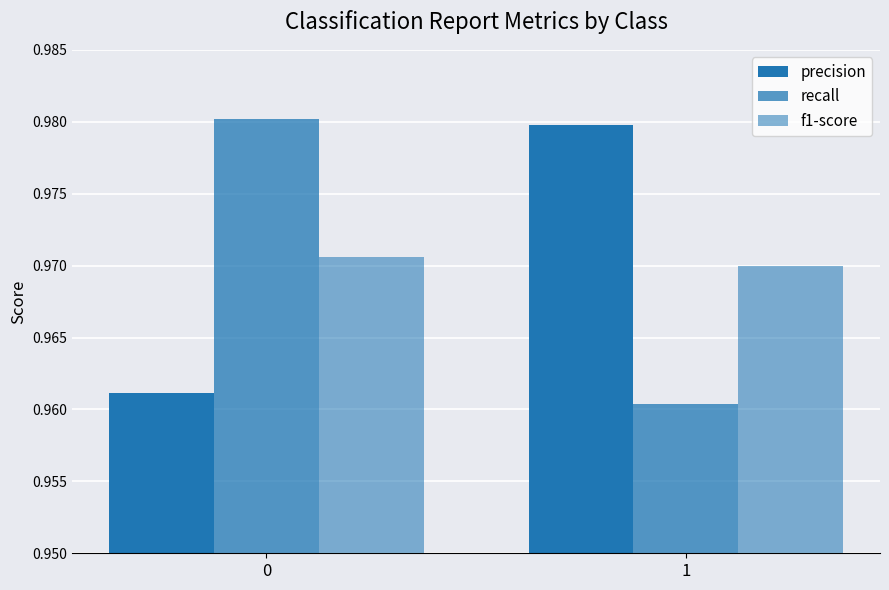

True or false: f1-score has a value of 0.5 at 1.

False